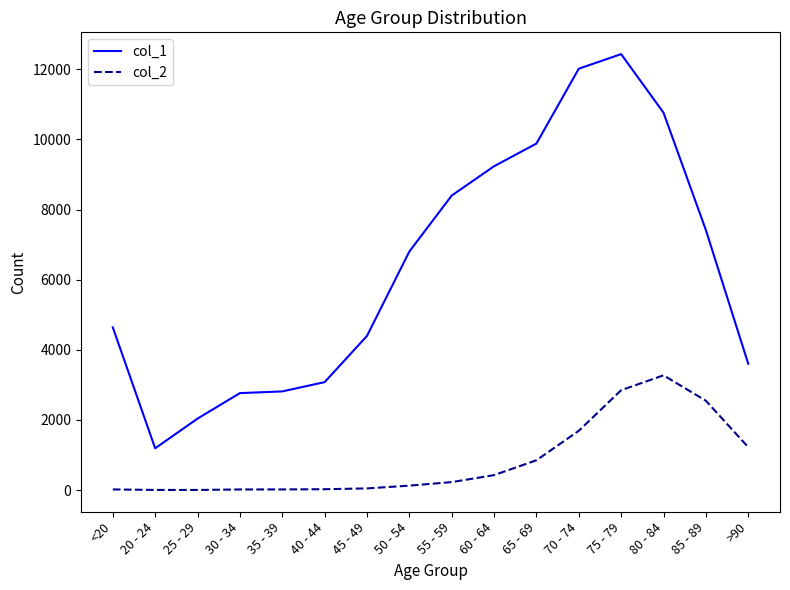

What is the highest value of the col_1 series?

12434